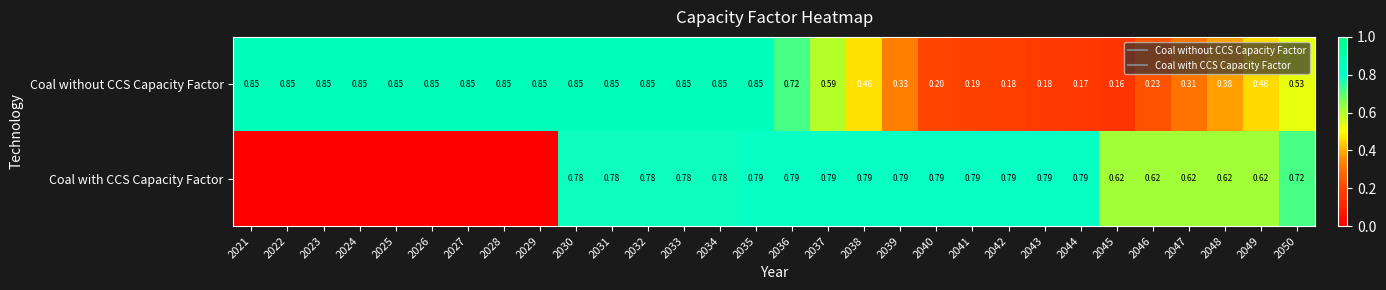

The value of Coal with CCS Capacity Factor at 2022 is -0.4. True or false?

False